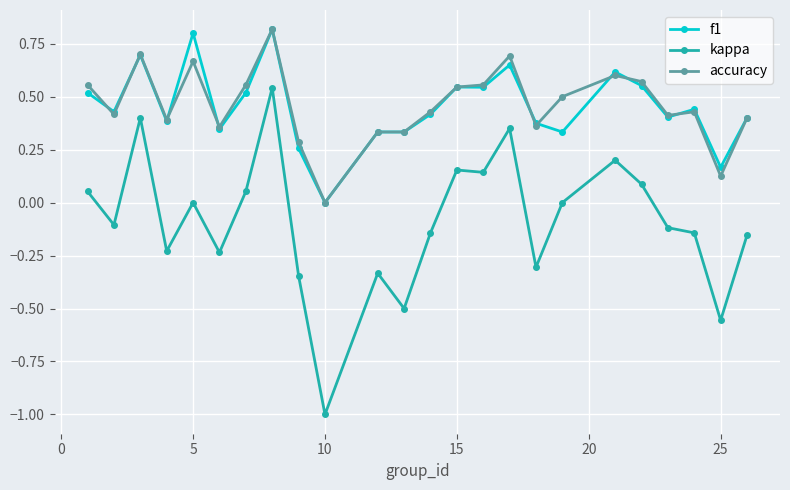

What are all the series names shown in the legend?

f1, kappa, accuracy